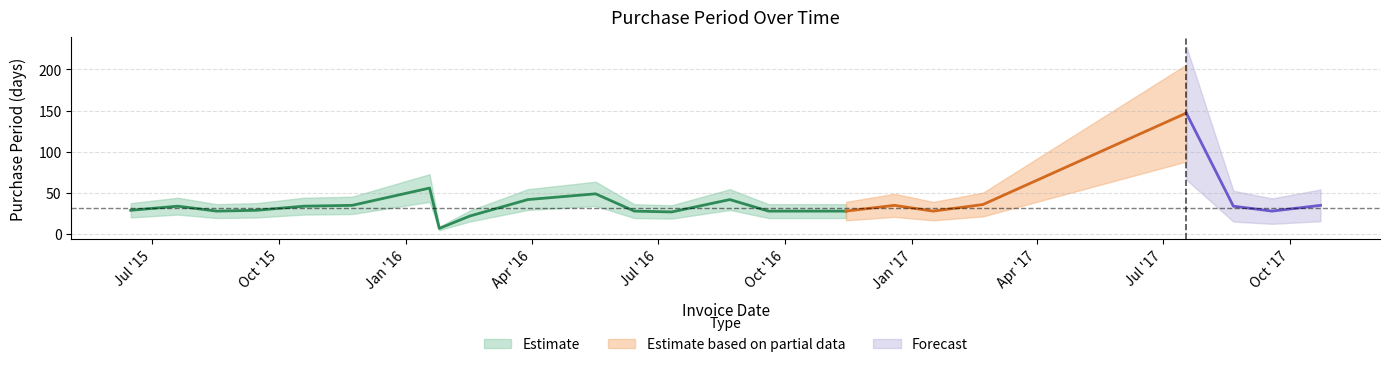

List the labels in order of value, smallest first.

2016-01-25, 2016-02-16, 2016-07-11, 2015-08-17, 2016-06-14, 2016-09-19, 2016-10-17, 2016-11-14, 2017-01-16, 2017-09-18, 2015-06-16, 2015-09-15, 2015-07-20, 2015-10-19, 2017-08-21, 2015-11-23, 2016-12-19, 2017-10-23, 2017-02-21, 2016-03-29, 2016-08-22, 2016-05-17, 2016-01-18, 2017-07-18